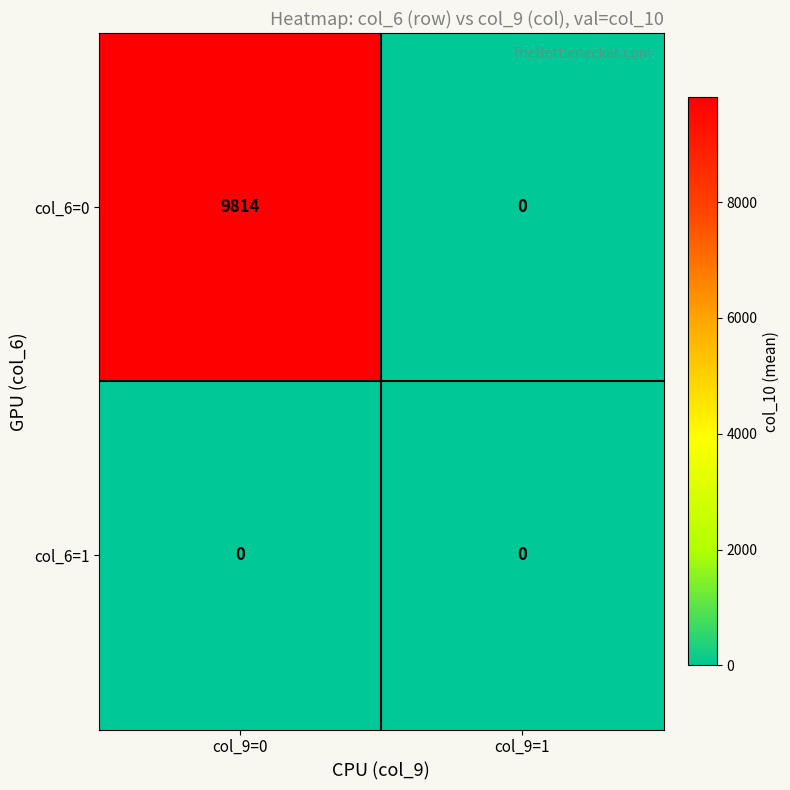

Which series has the largest range (max minus min)?

col_6=0